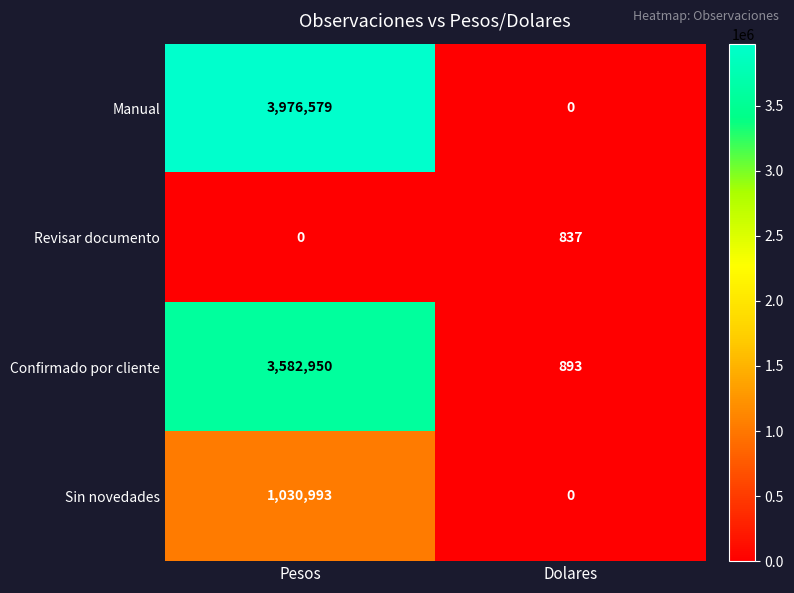

Is it true that Manual equals 0 at Dolares?

True